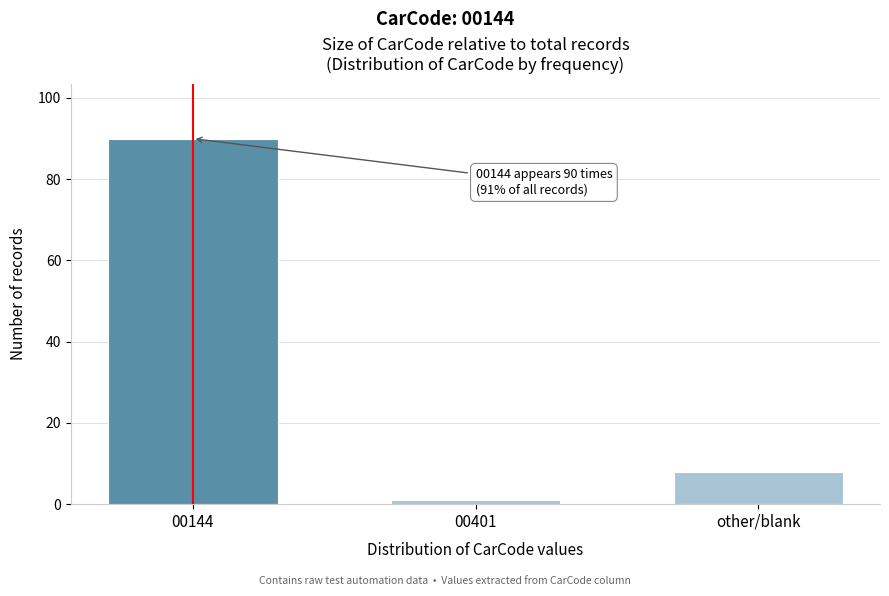

Reading right to left, what are all the values shown in this chart?

other/blank=8	00401=1	00144=90